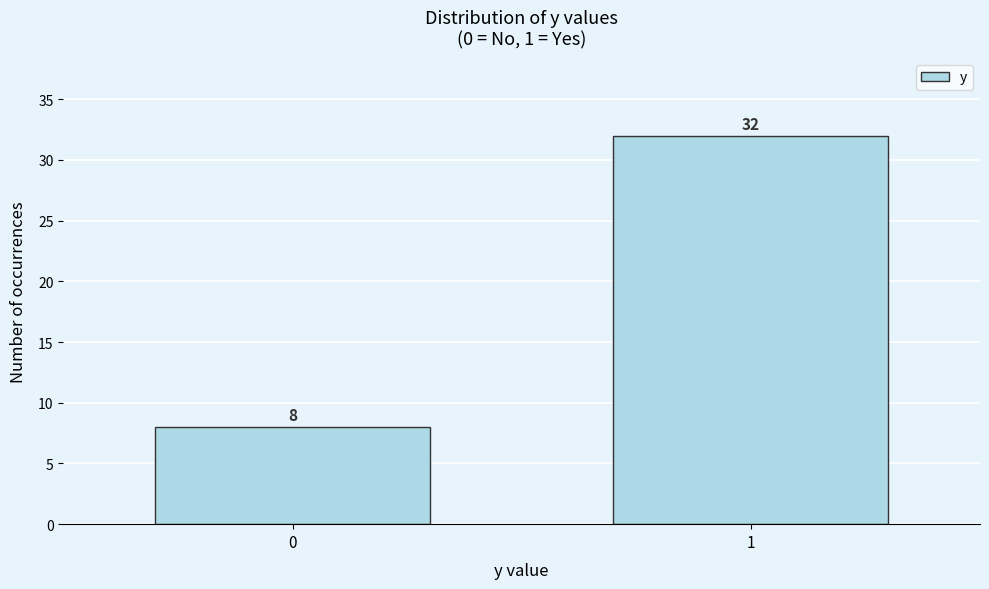

Reading left to right, list all the values displayed in this chart.

0=8	1=32